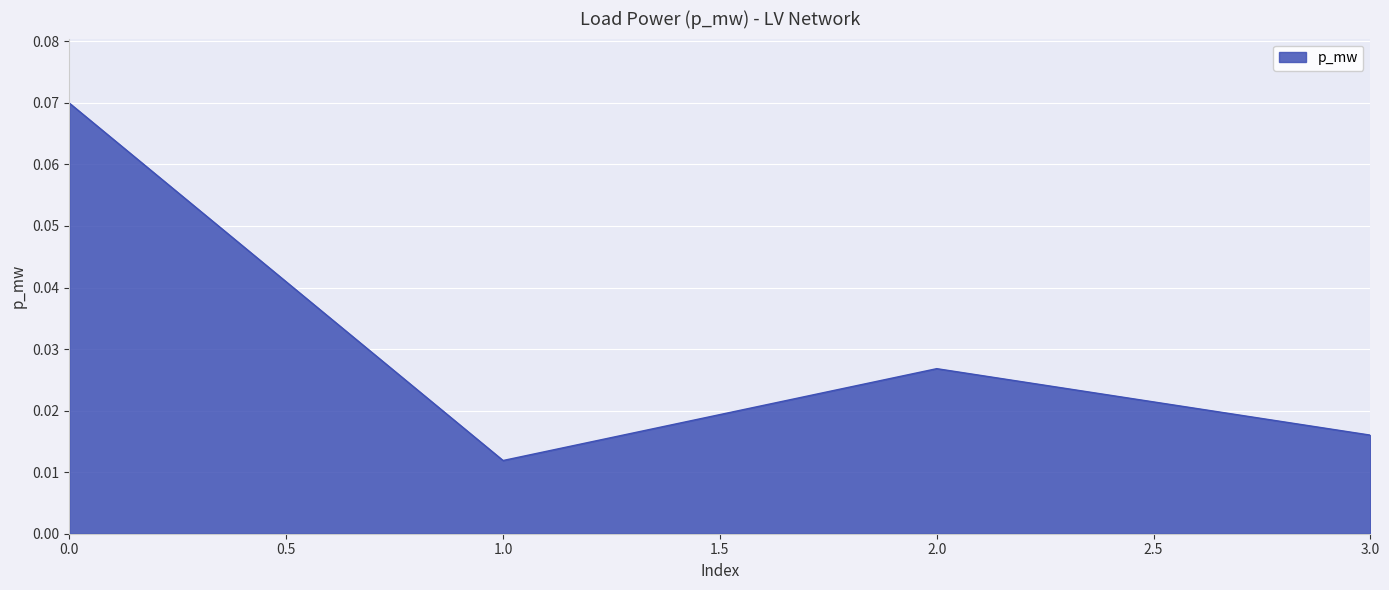

Between 2.0 and 1.0, which is larger?

2.0